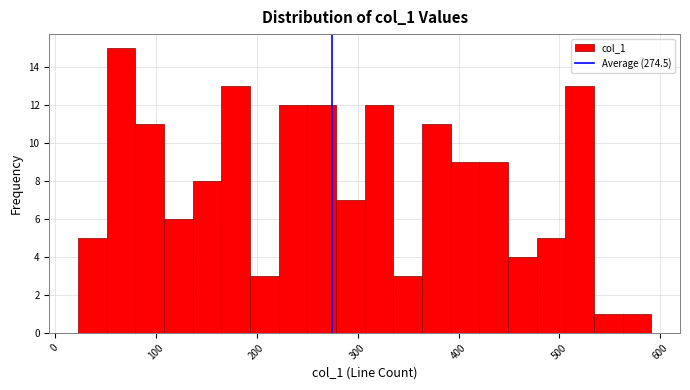

Read against the x-axis, roughly where is the centre of the tallest bar?

70